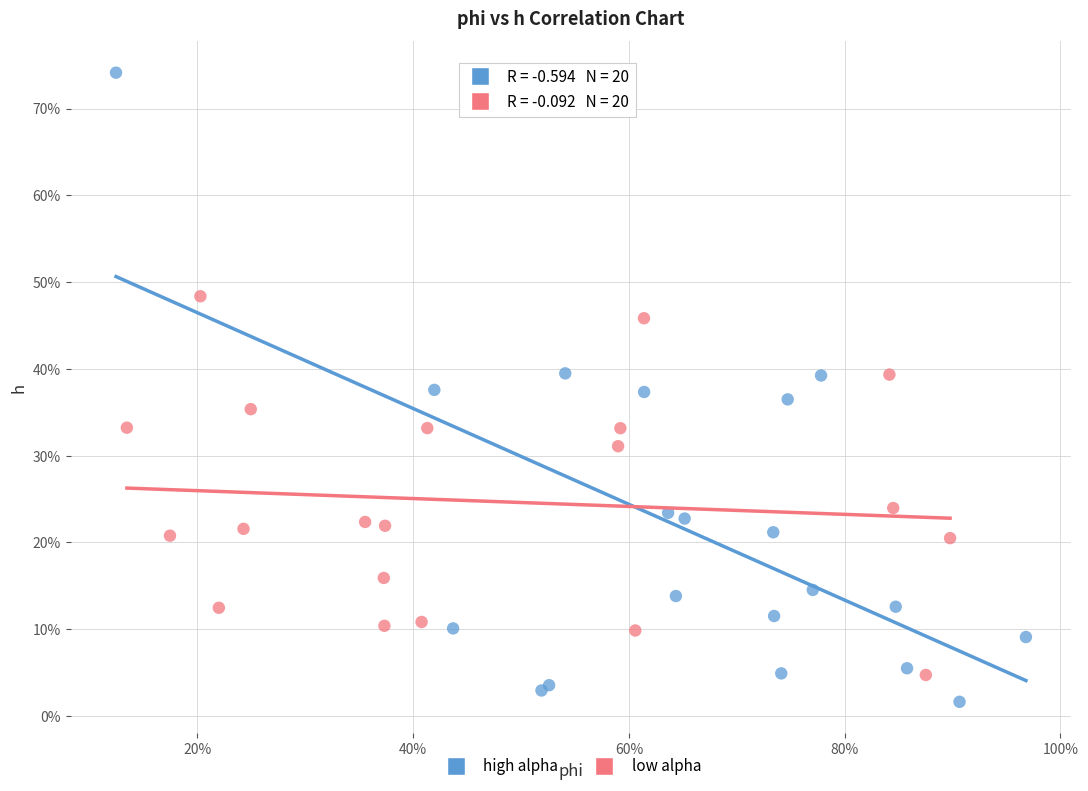

Which series reaches the minimum Y coordinate?

high alpha